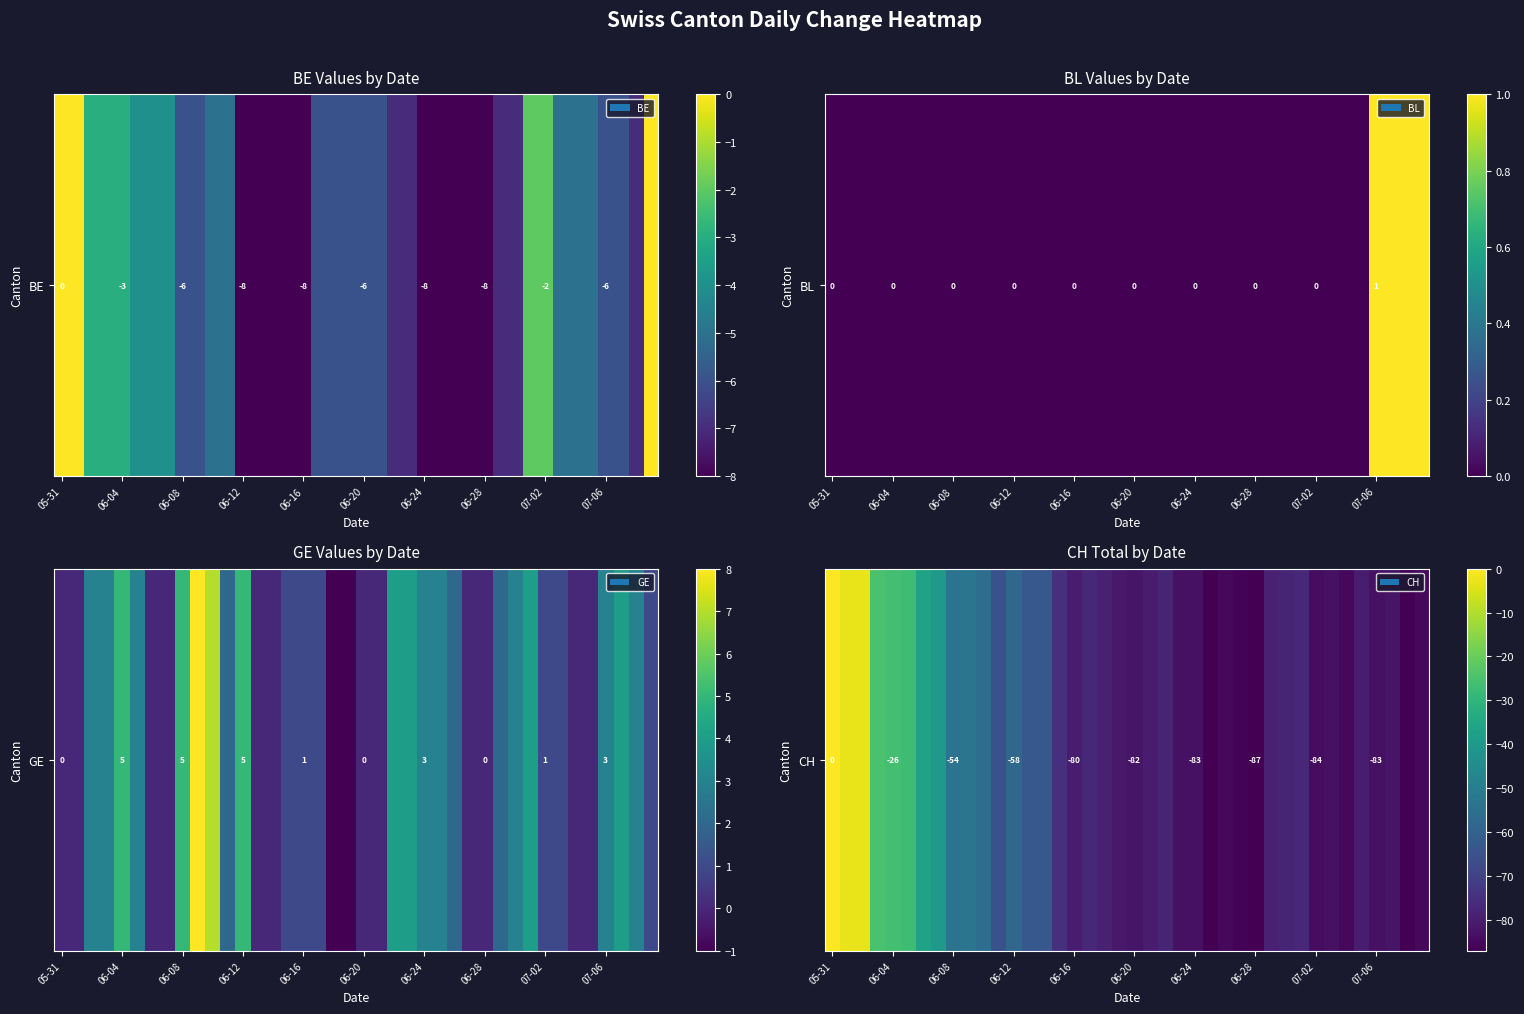

What is the average value?

-65